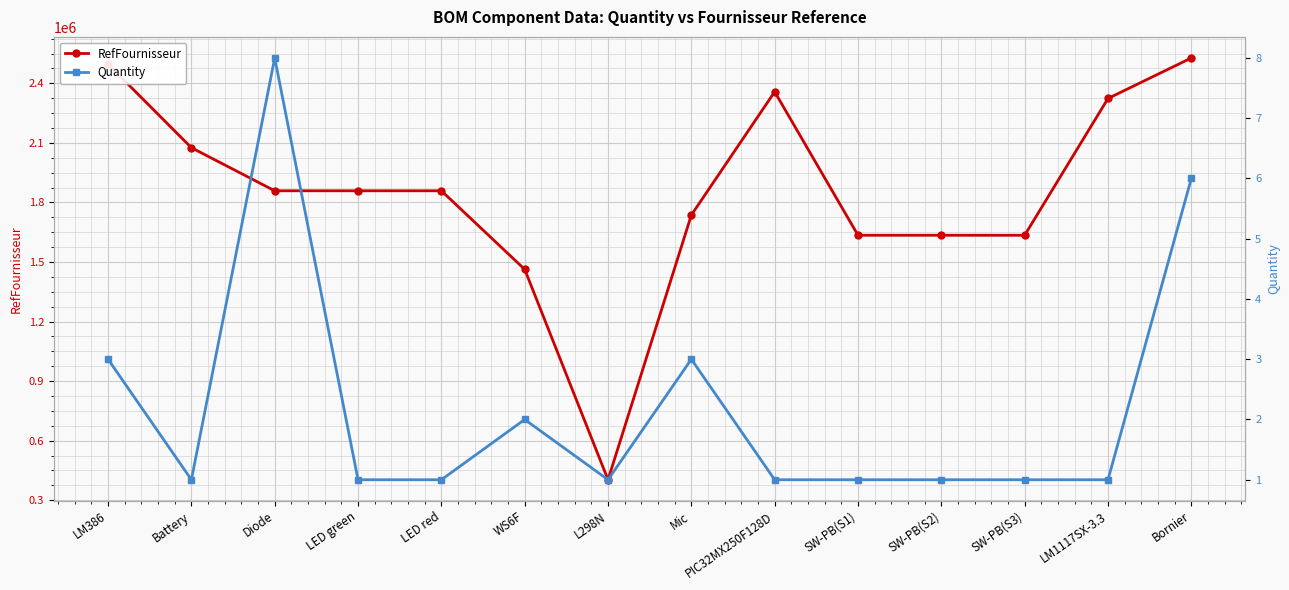

True or false: Quantity and RefFournisseur intersect in this chart.

False